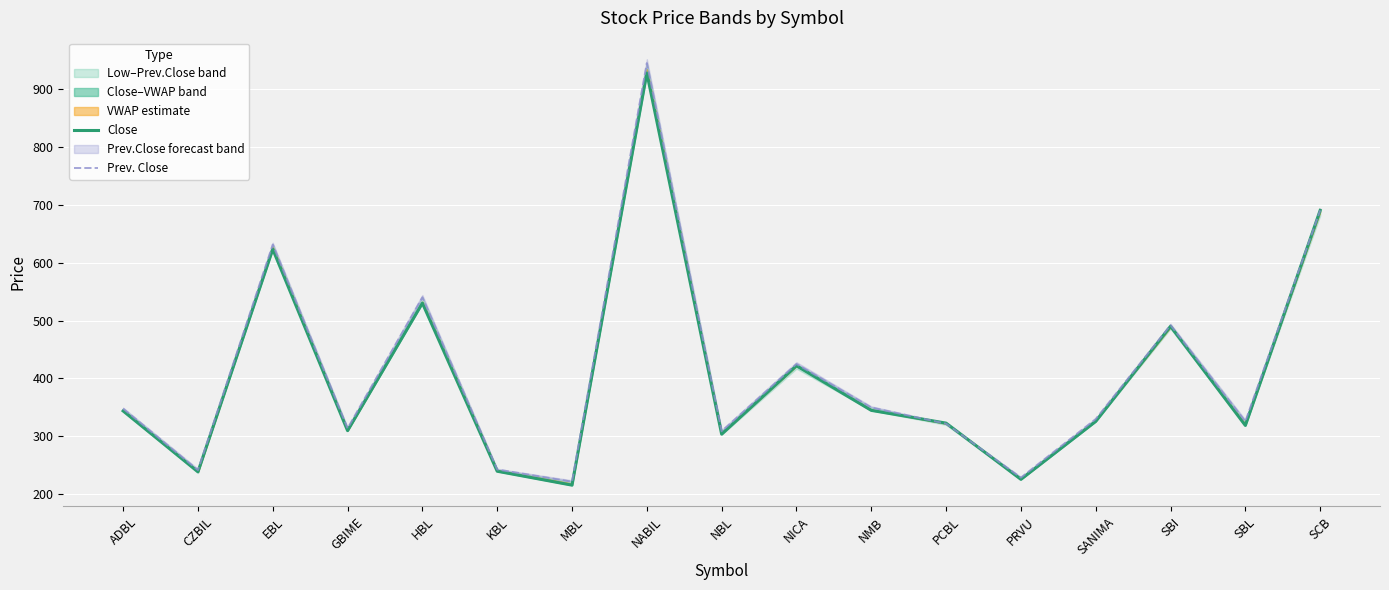

Where do Close and Prev. Close first cross each other?

NMB and PCBL